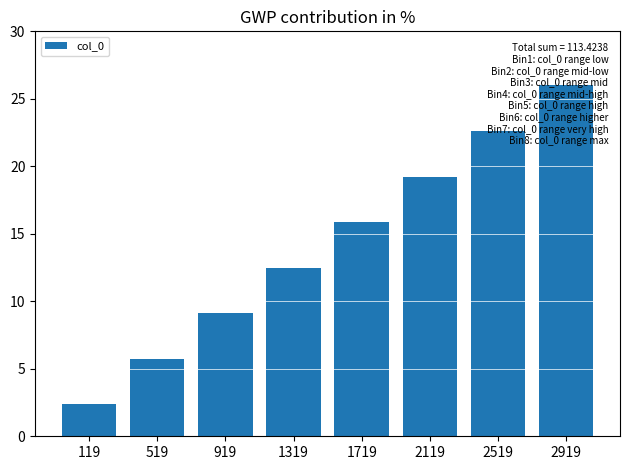

Is it true that the value at 1719 is 28.0?

False